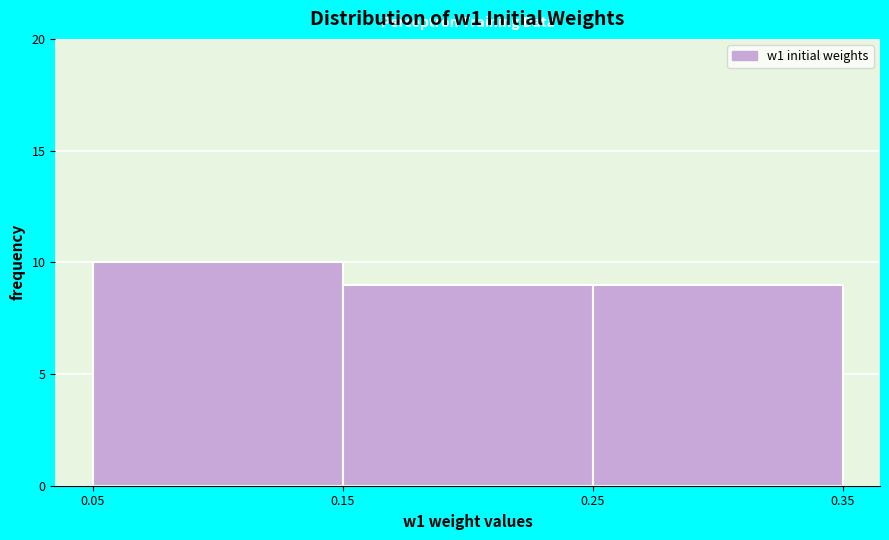

Reading left to right, transcribe this chart: for each bar, give the range it covers on the x-axis and its height. The values are not printed on the chart, so give them approximately, as read against the axis.

0.05 to 0.15: 10
0.15 to 0.25: 9
0.25 to 0.35: 9